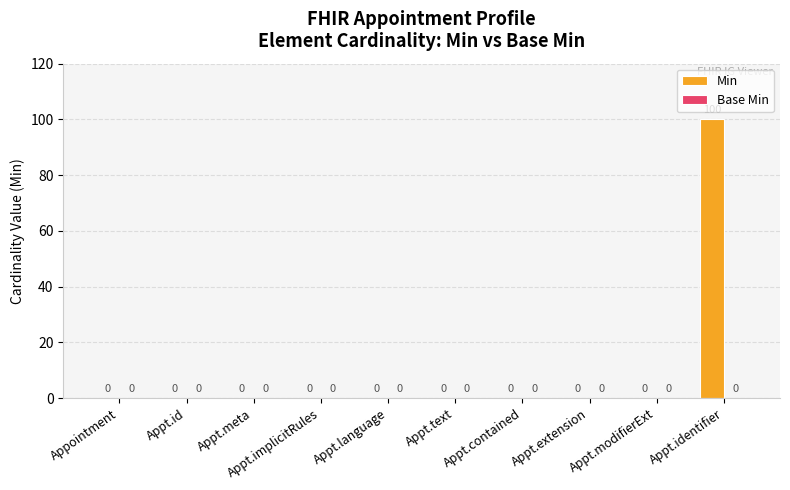

What is the change in value from Appt.extension to Appt.identifier?

+100